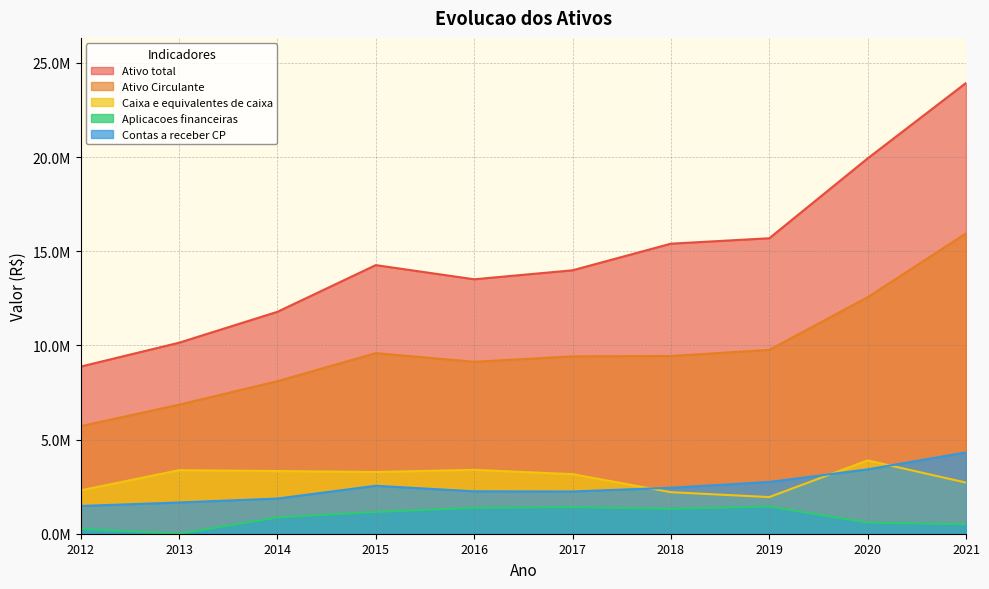

How many lines are shown in the chart?

5